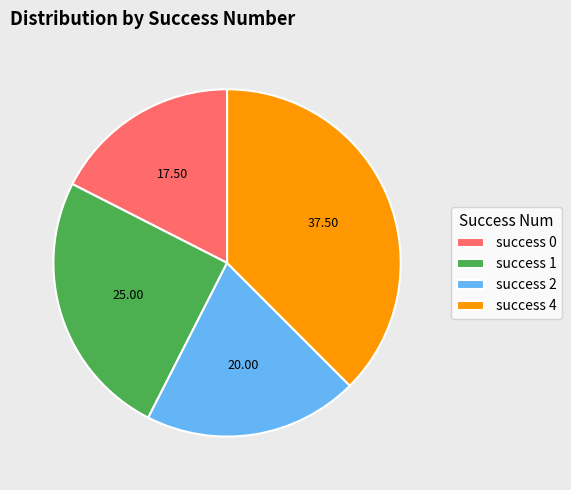

Do success 1 and success 2 together represent more than half of the pie?

No